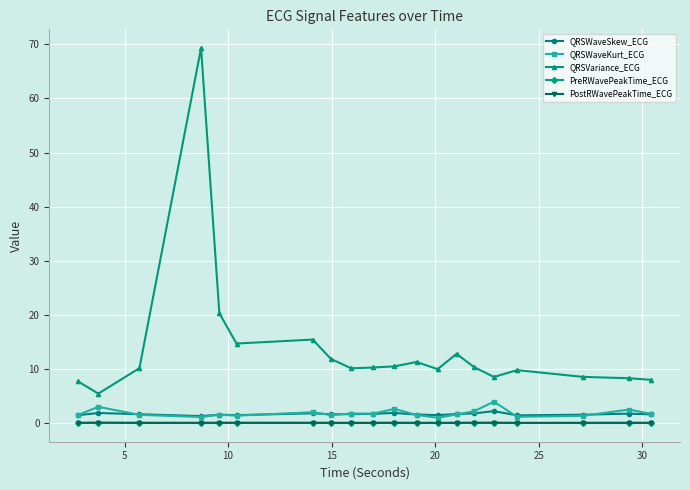

Which series has the largest range (max minus min)?

QRSVariance_ECG